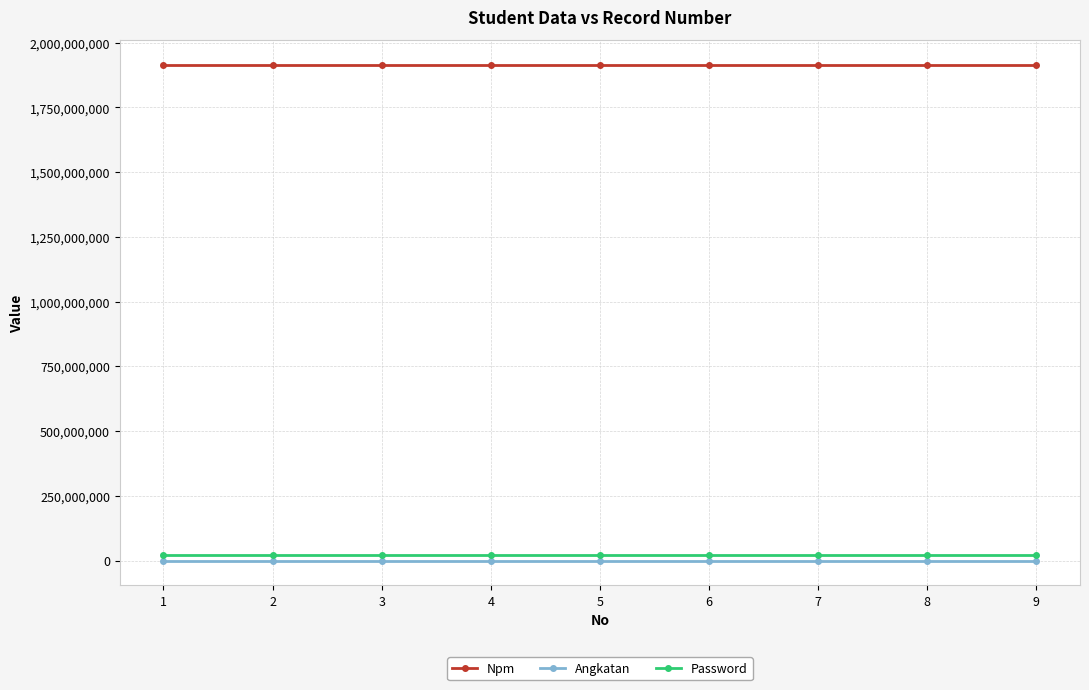

At how many categories does at least one series exceed 833828287?

9